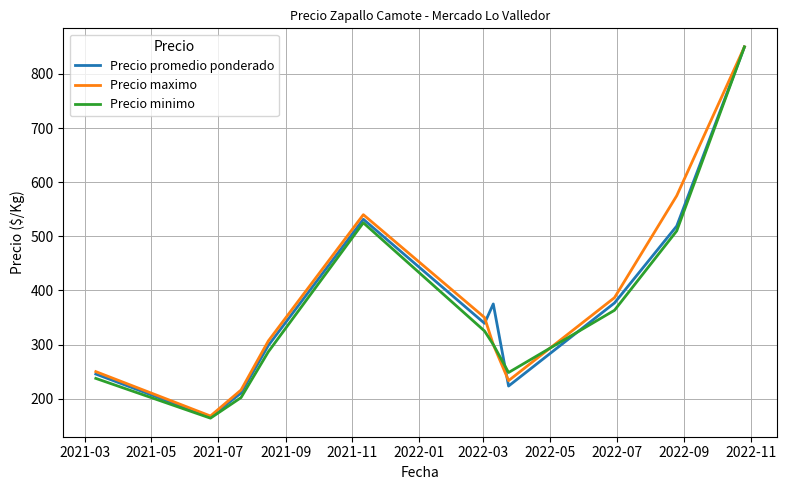

How many values in the Precio promedio ponderado series are below 339?

5